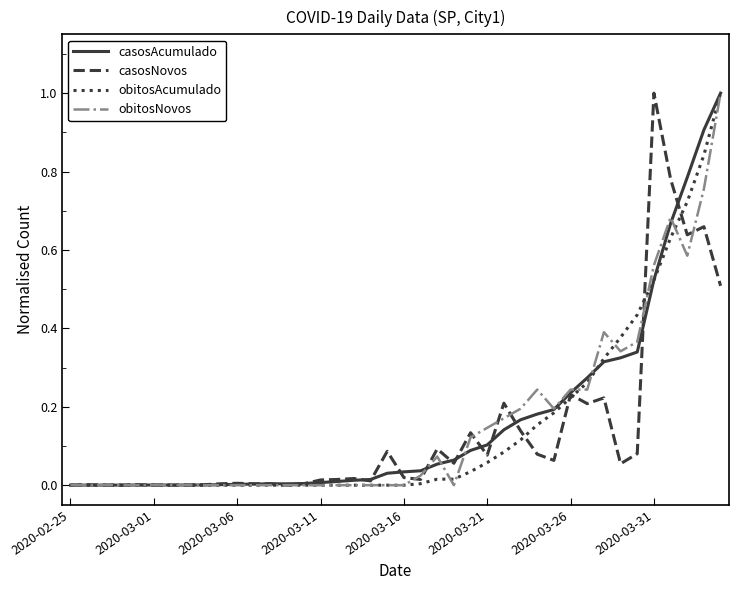

Count the number of data series in this chart.

4